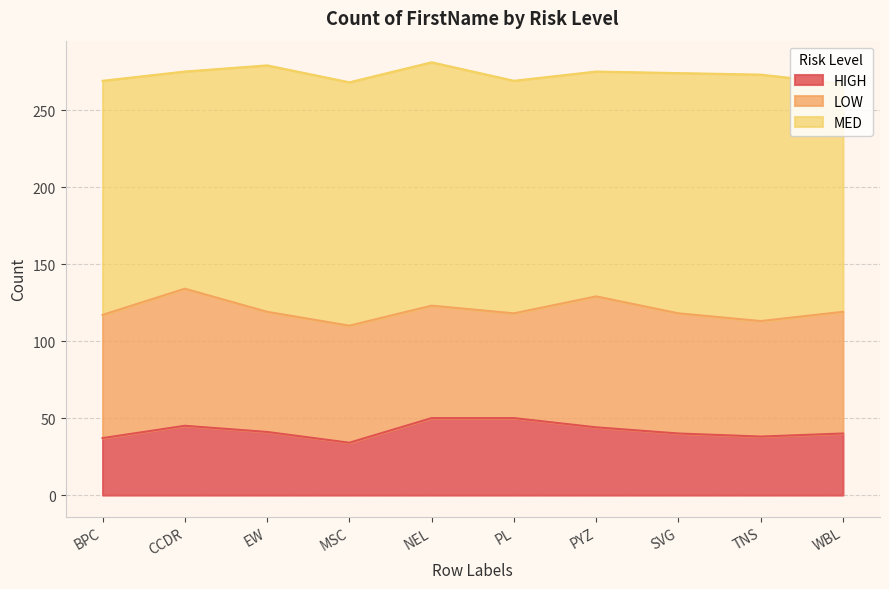

In HIGH, how many points are lower than both neighbors (excluding endpoints)?

2